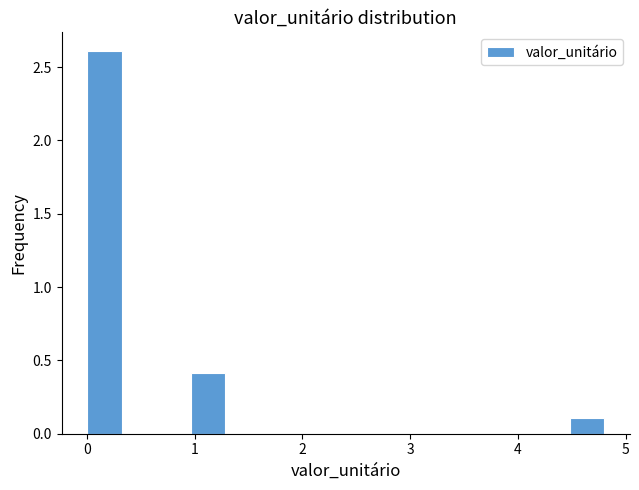

Read against the x-axis, roughly where is the centre of the tallest bar?

0.2